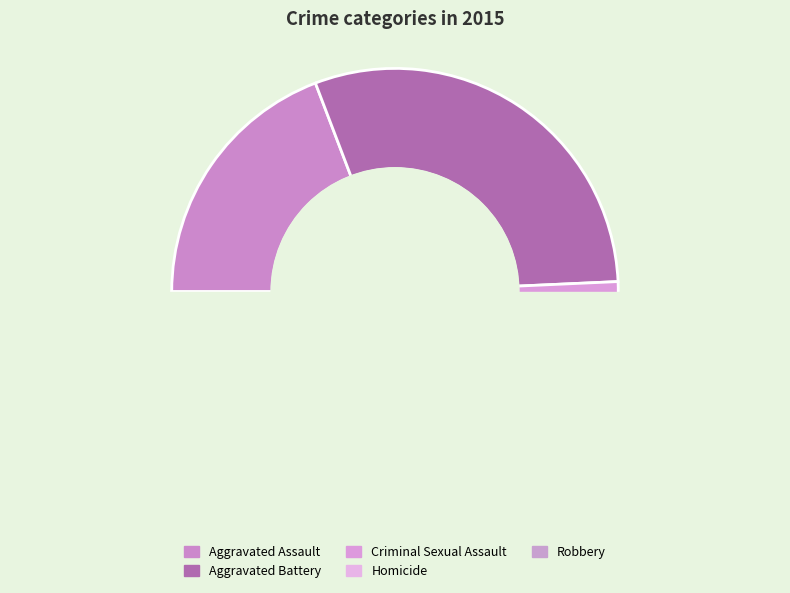

Which has a higher value, Homicide or Aggravated Battery?

Aggravated Battery